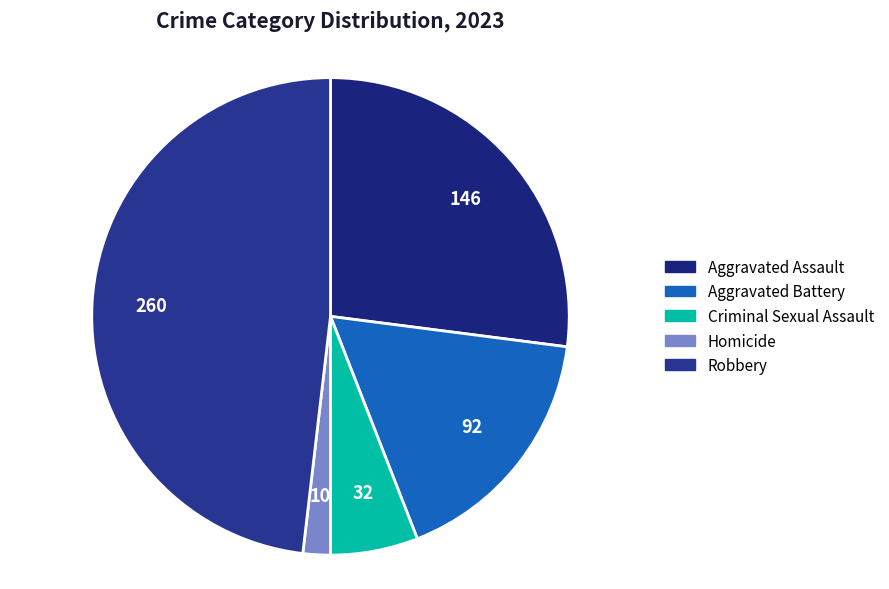

To the nearest percent, what percentage of the pie is Criminal Sexual Assault?

6%